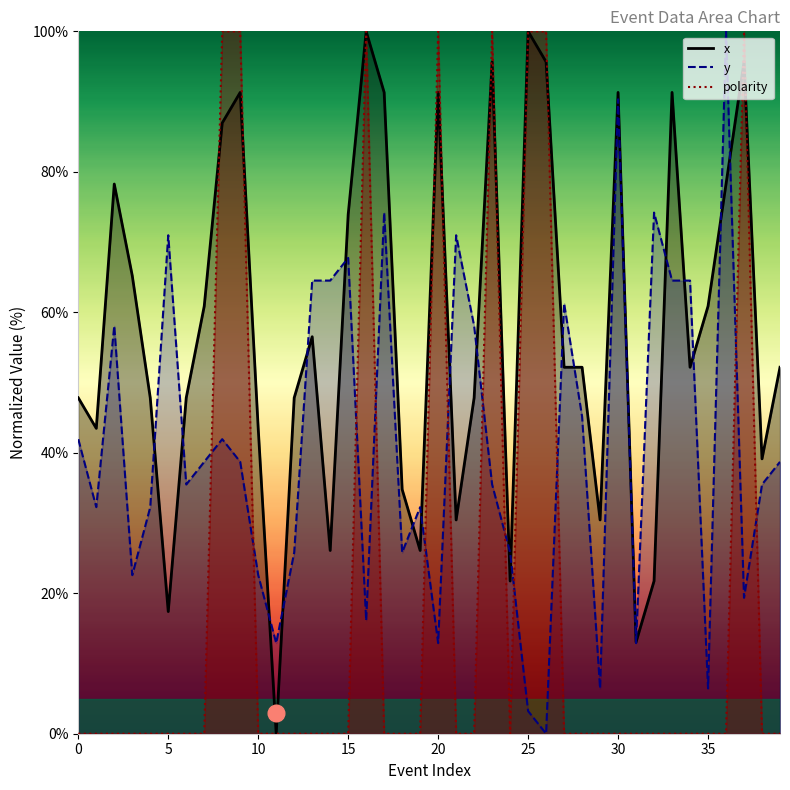

Where do y and polarity first cross each other?

7 and 8